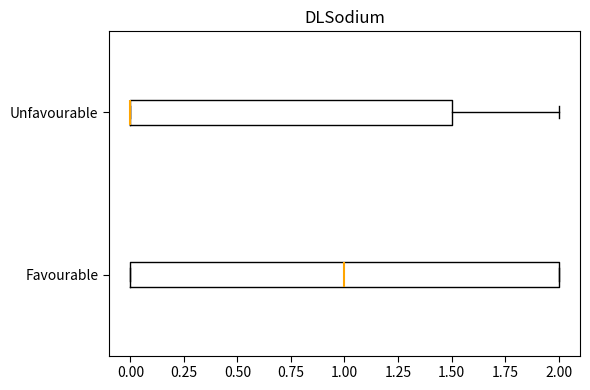

Reading bottom to top, transcribe this box plot: for each box, give where its median line is, the range the box spans, and where its two whiskers end, as read against the x-axis. The values are not printed on the chart, so give them approximately, as read against the axis.

Favourable: median 1.0, box 0.0 to 2.0, whiskers 0.0 to 2.0
Unfavourable: median 0.0 (drawn on the box's left edge), box 0.0 to 1.5, whiskers 0.0 to 2.0